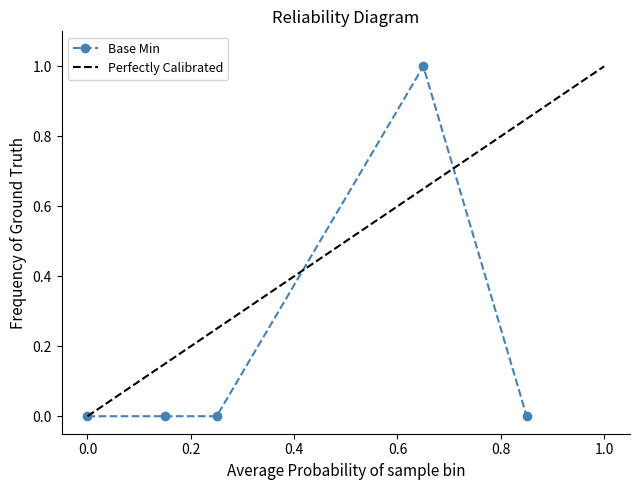

Rank the categories by value from highest to lowest.

1, 0, 0, 0, 0